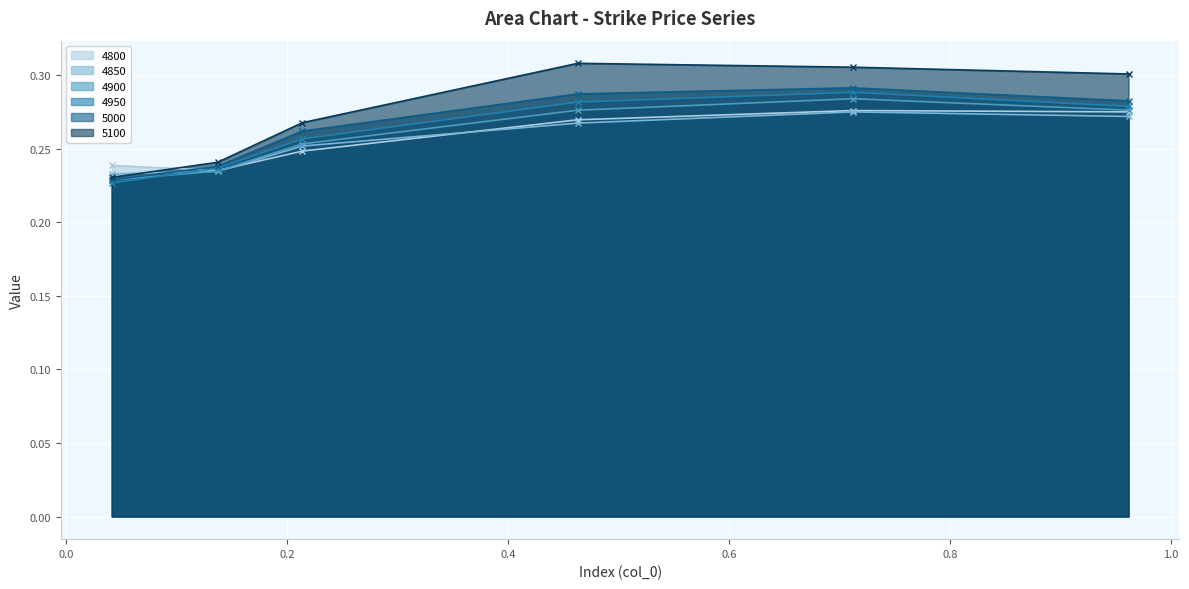

Reading right to left, what are all the values shown in this chart?

4800: 0.3	0.3	0.3	0.2	0.2	0.2
4850: 0.3	0.3	0.3	0.3	0.2	0.2
4900: 0.3	0.3	0.3	0.3	0.2	0.2
4950: 0.3	0.3	0.3	0.3	0.2	0.2
5000: 0.3	0.3	0.3	0.3	0.2	0.2
5100: 0.3	0.3	0.3	0.3	0.2	0.2